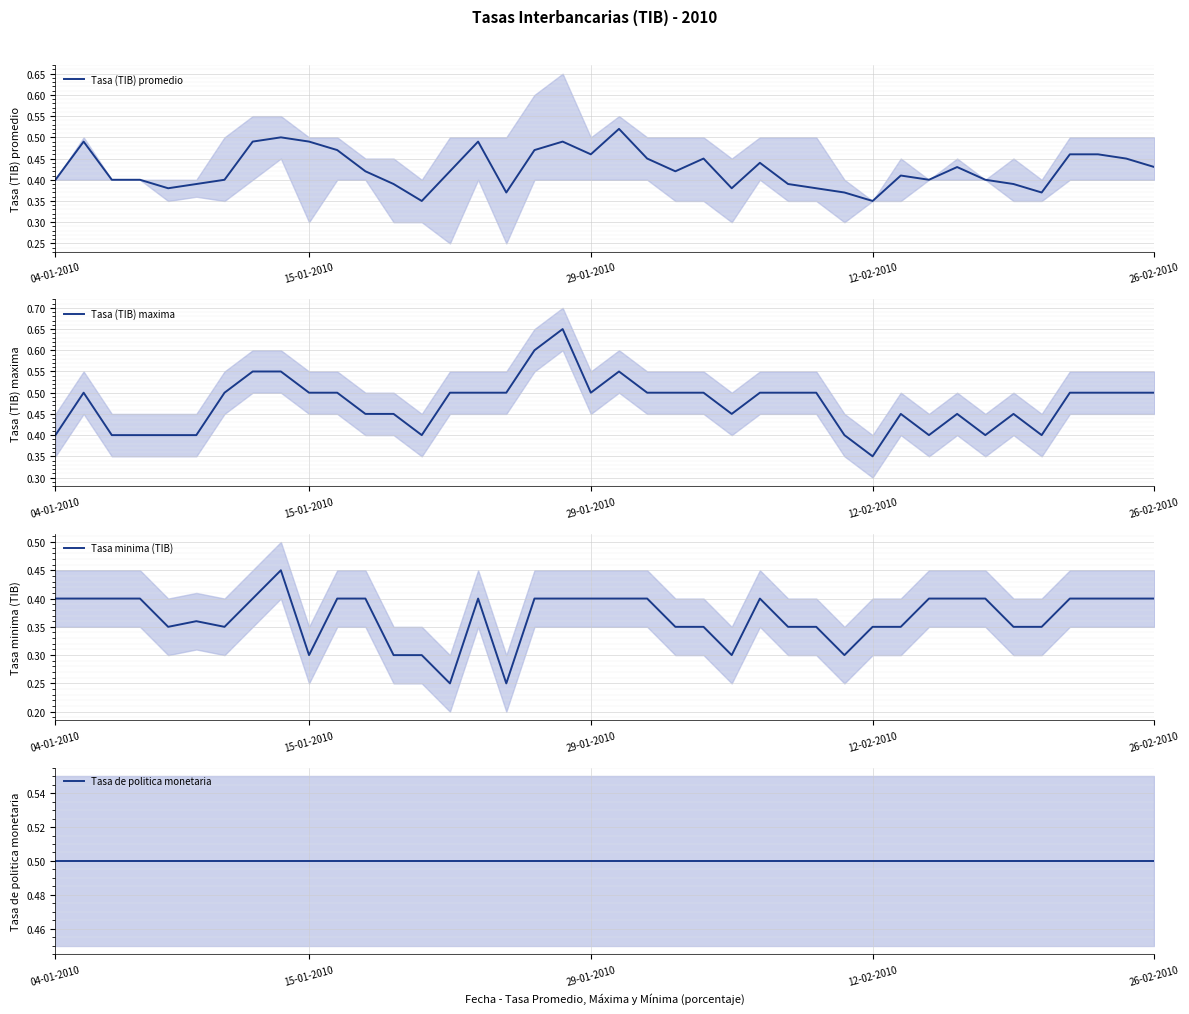

The value of Tasa (TIB) promedio at 31 is 0.4. True or false?

True